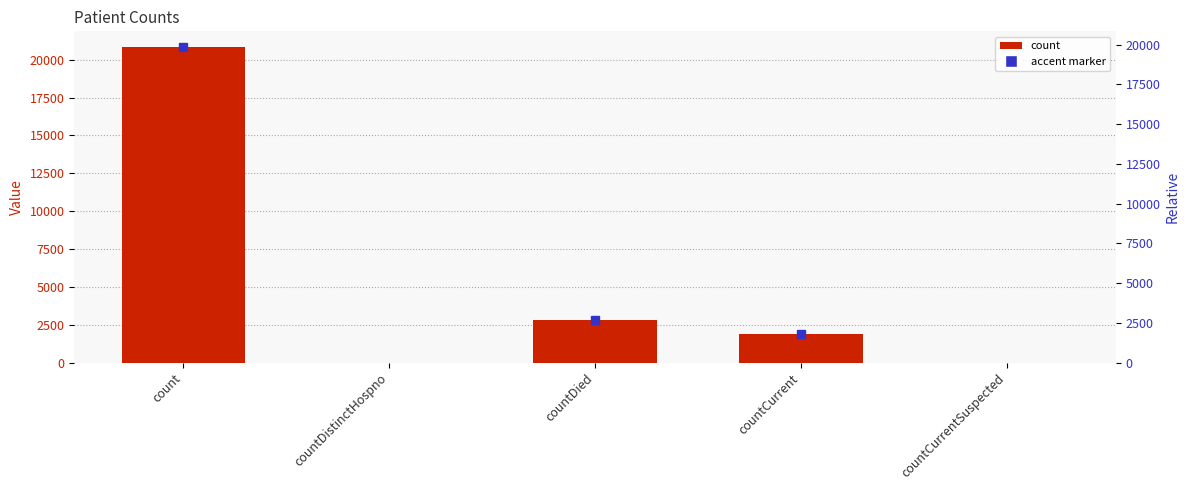

Where is the data nearest to the value 10419?

countDied